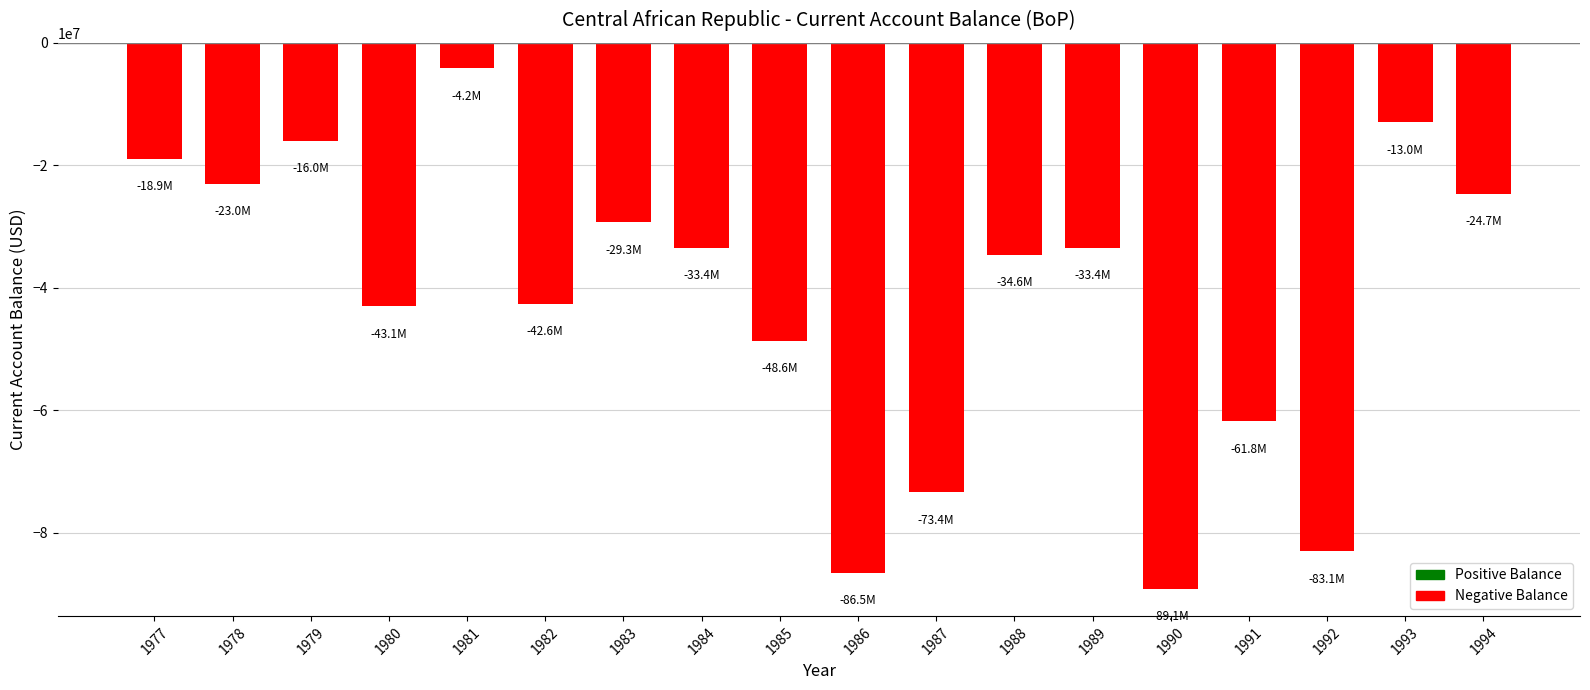

Between 1977 and 1979, which is larger?

1979